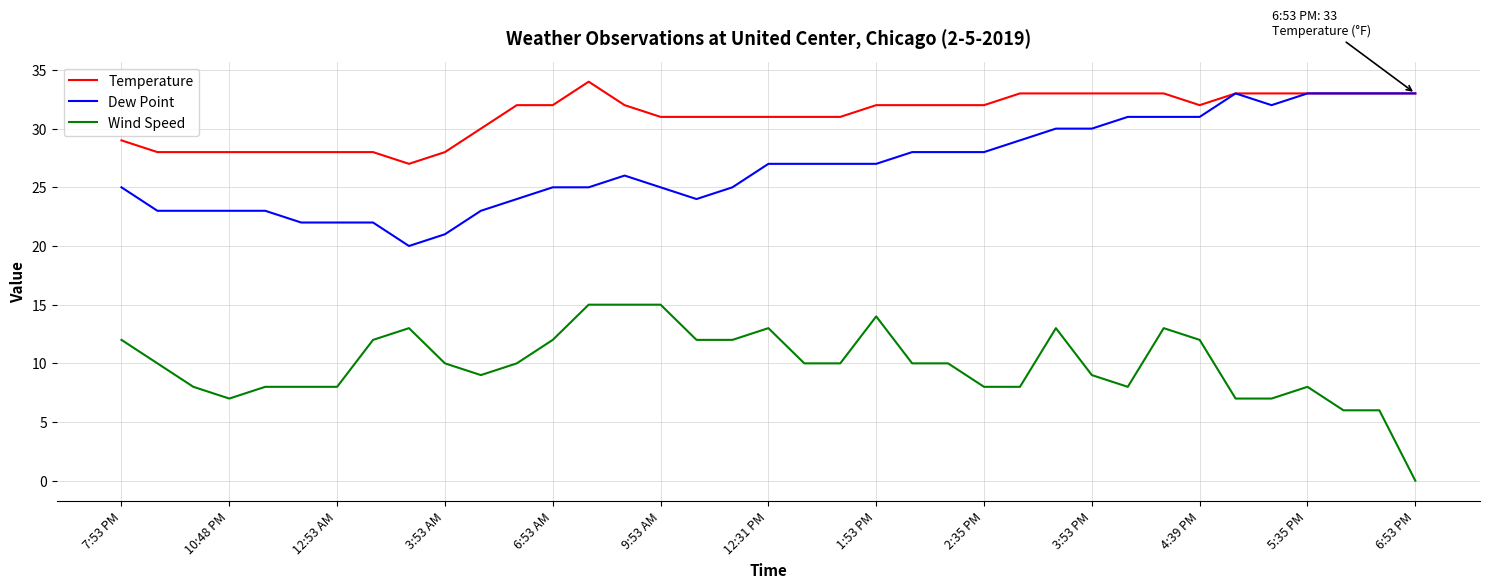

True or false: Wind Speed and Temperature intersect in this chart.

False